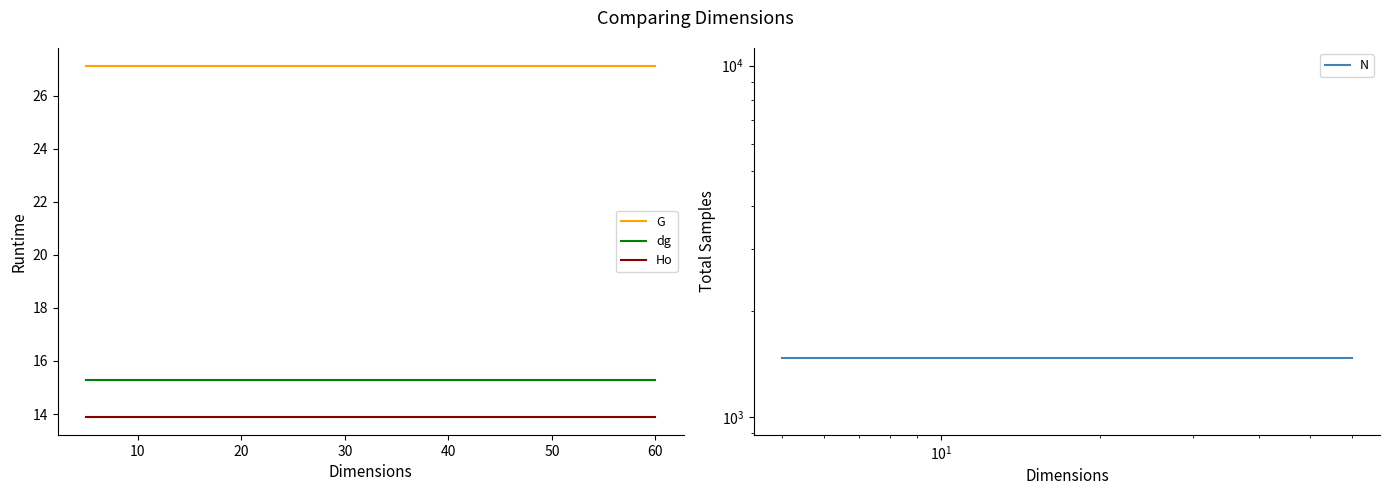

What is the total value across all series at 30?

1534.7